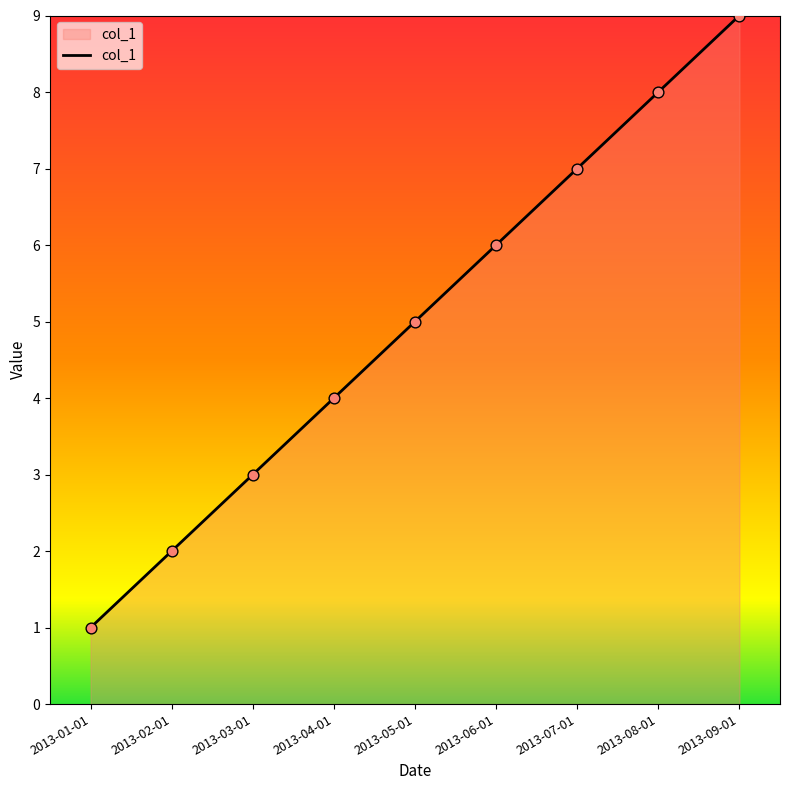

What is the ratio of the value at 2013-06-01 to the value at 2013-07-01?

0.9